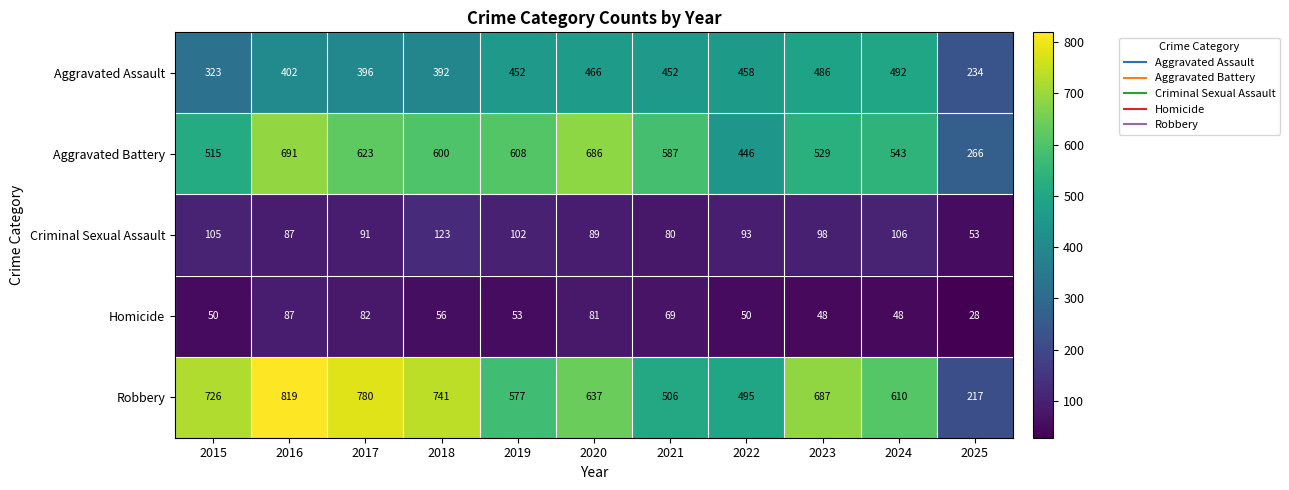

True or false: Aggravated Assault has a value of 136 at 2017.

False